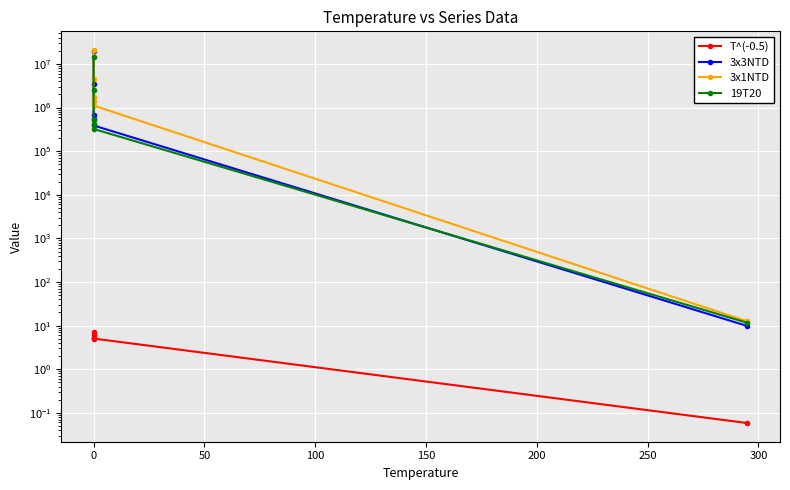

True or false: 3x1NTD has more than 0 interior local peaks.

False